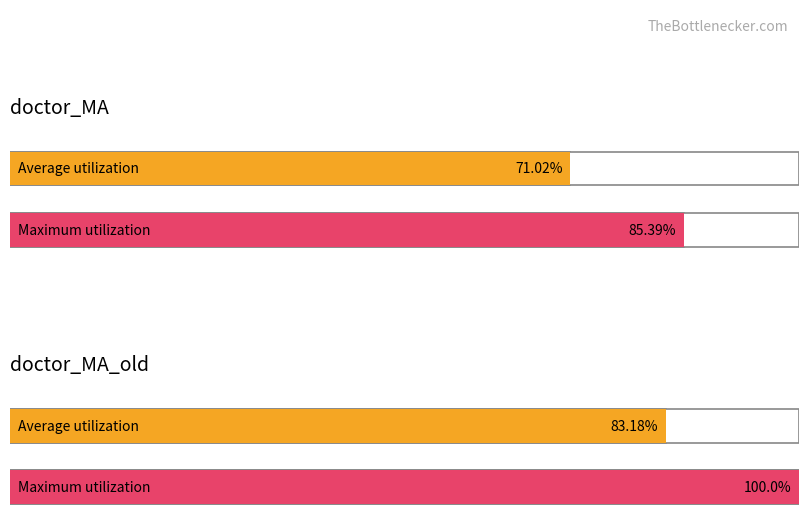

What position from the left is doctor_MA_old?

2